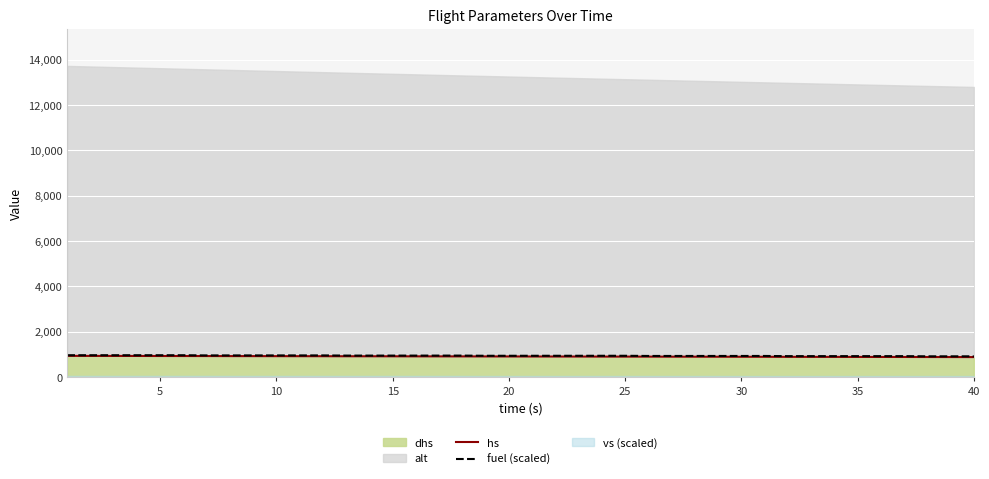

What is the highest value of the fuel (scaled) series?

960